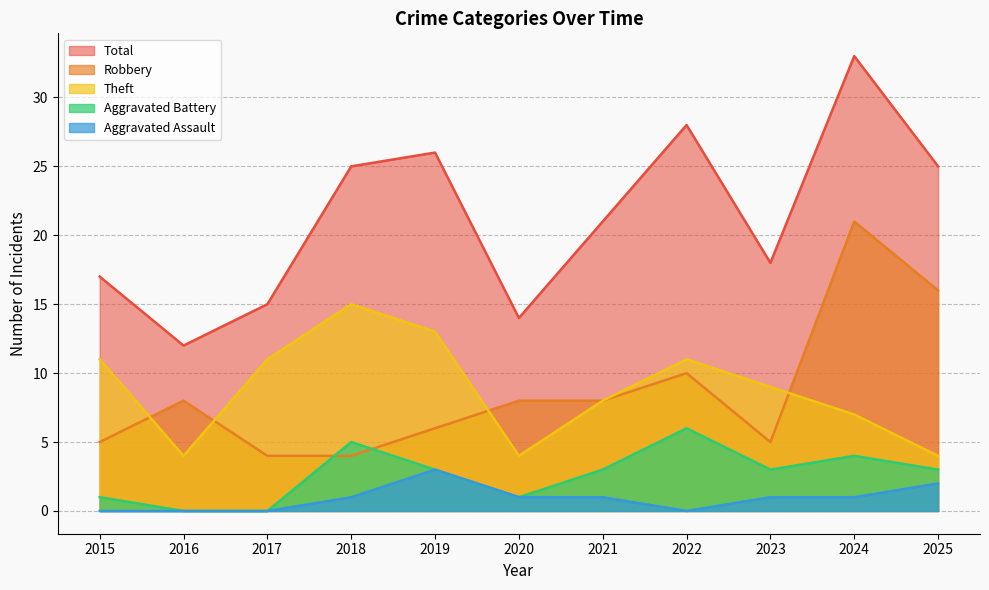

What is the difference between the maximum and minimum values in the Robbery series?

17